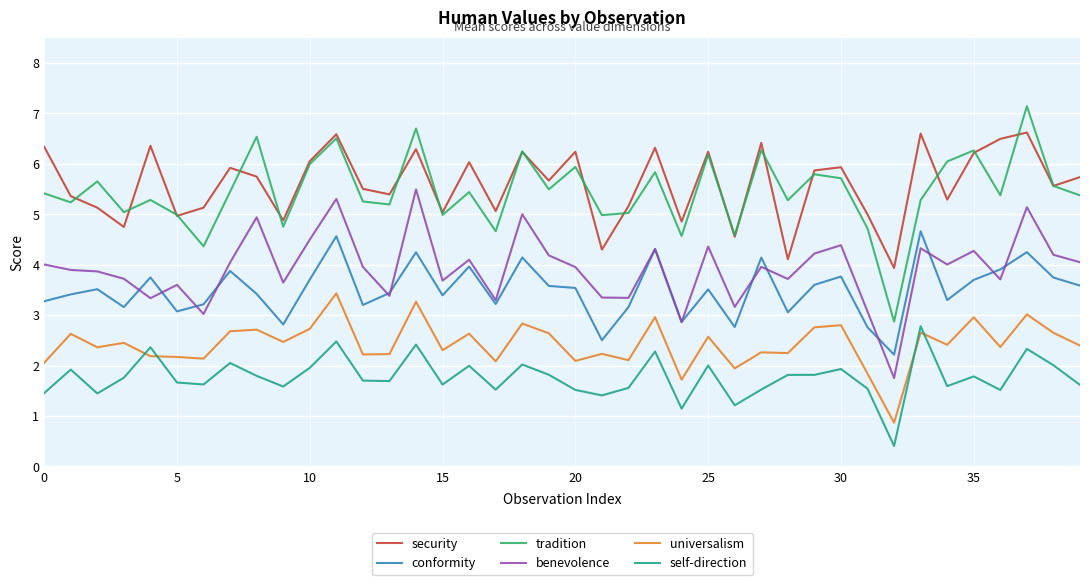

Which series has the largest total across all categories?

security